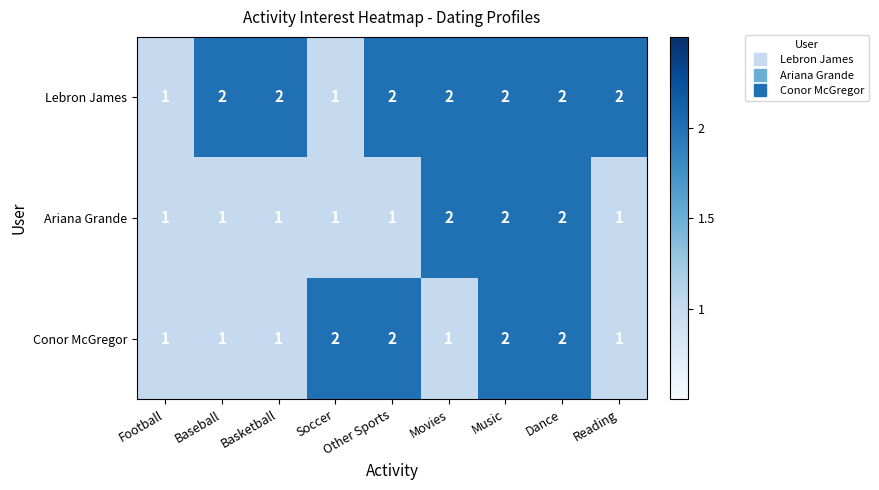

List the series in order of their overall mean, lowest first.

Ariana Grande, Conor McGregor, Lebron James